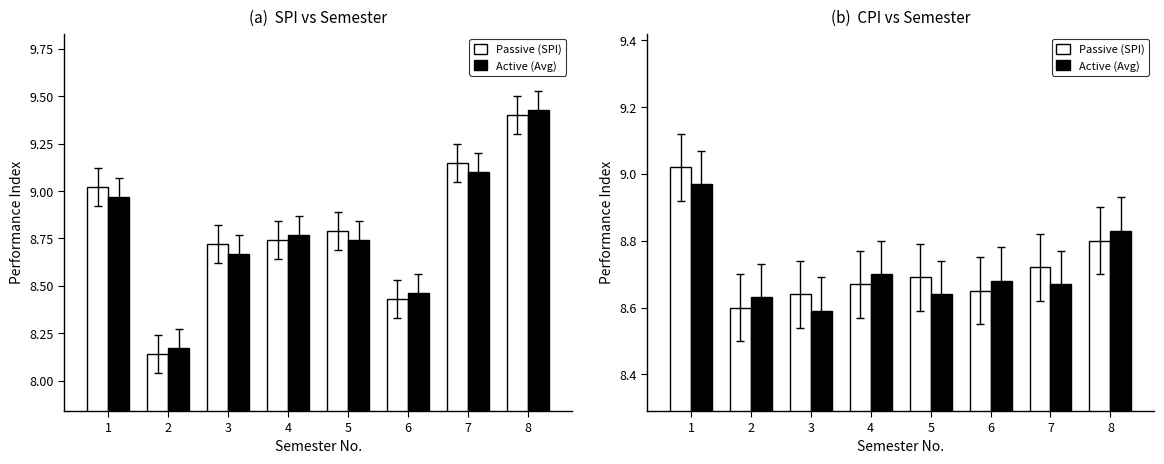

What is the sum of the SPI values at 4 and 3?

17.5